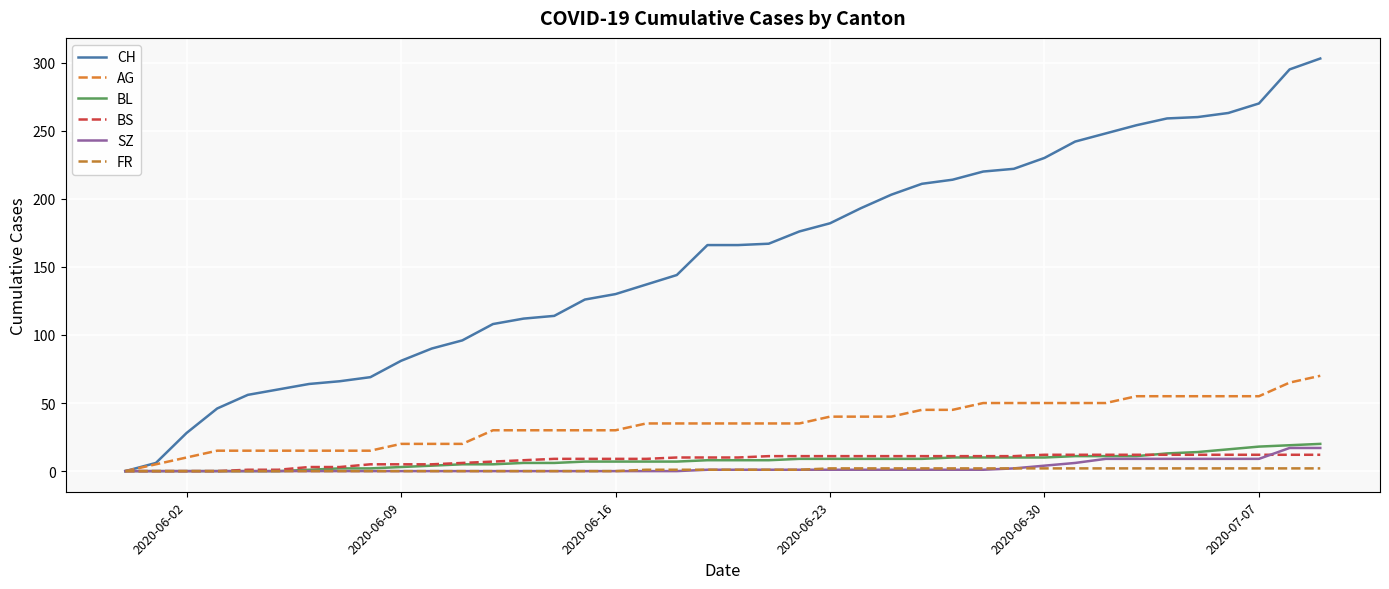

Does the chart display data point markers on the line(s)?

No